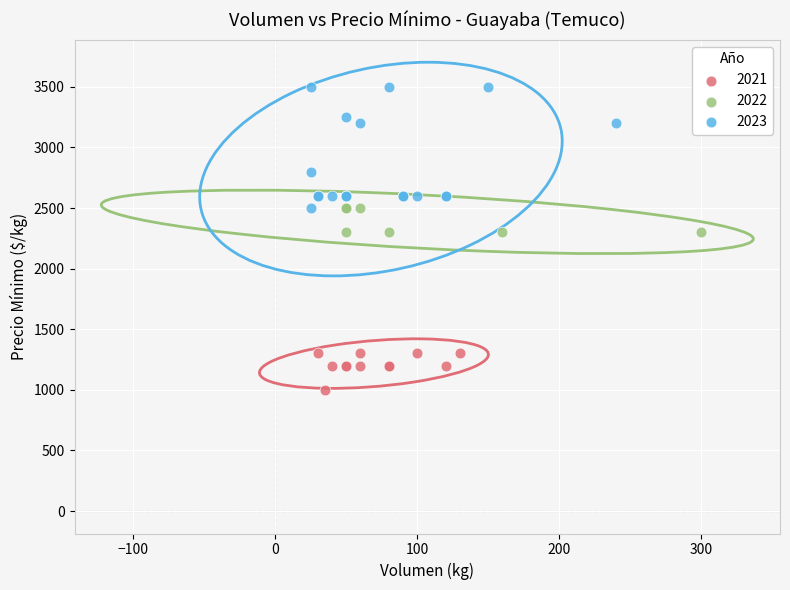

Which series contains the highest Y value?

2023